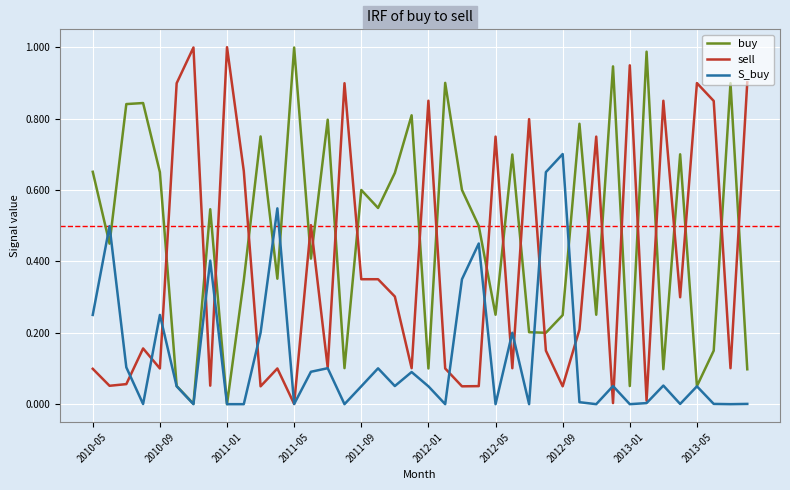

Which series ends up on top after the final intersection of sell and buy?

sell